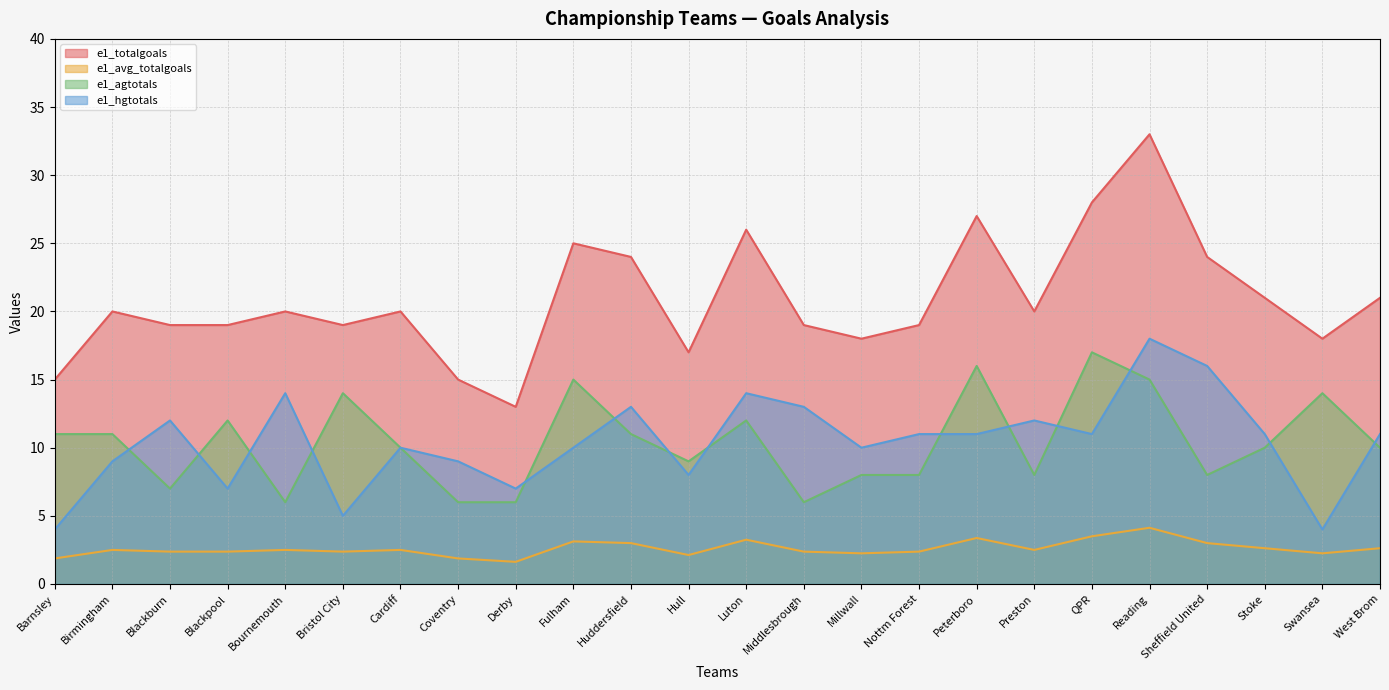

What position from the left is QPR?

19